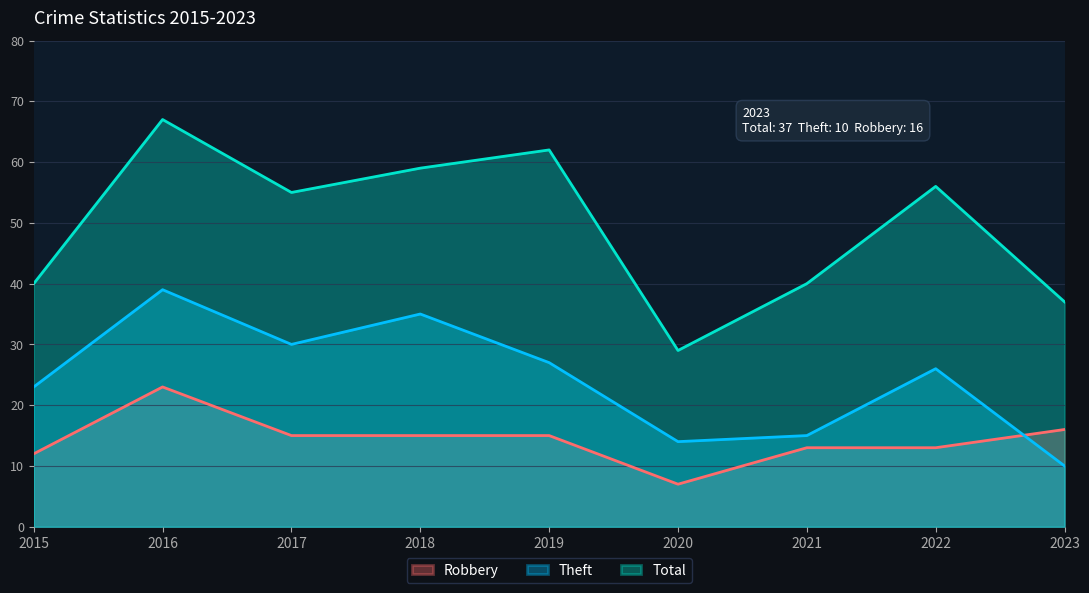

Where does the Robbery series first go above 15?

2016